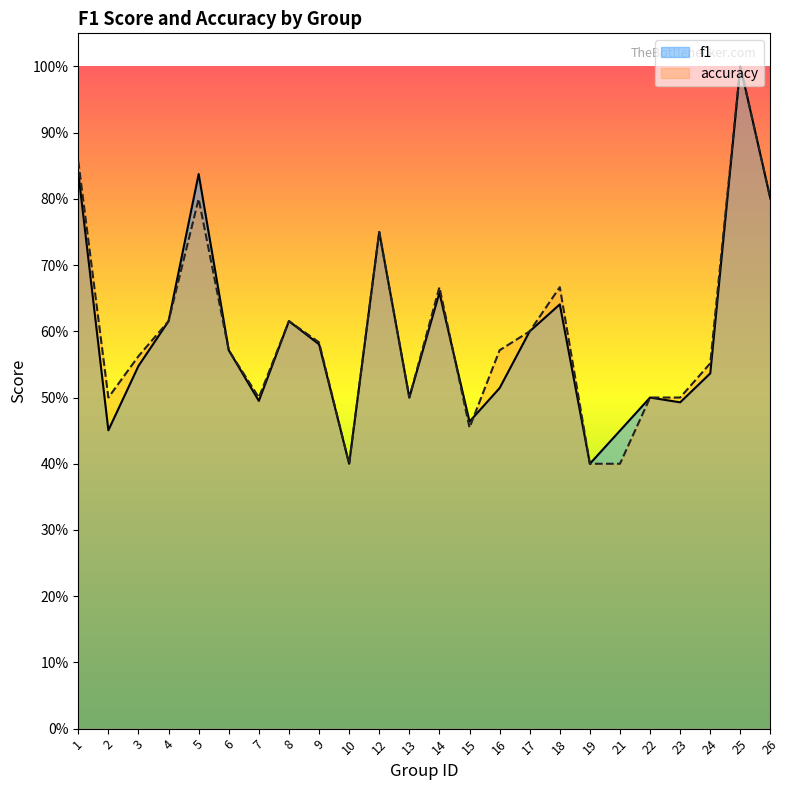

The accuracy series shows 0.7 at 18. True or false?

True